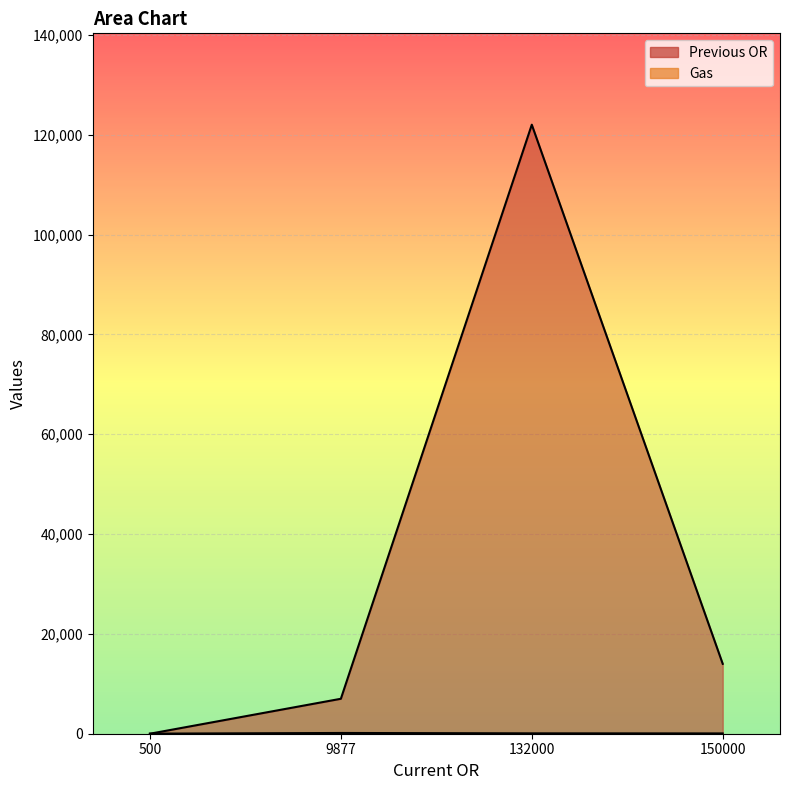

What is the value of the Gas point at the 1st from the left?

15